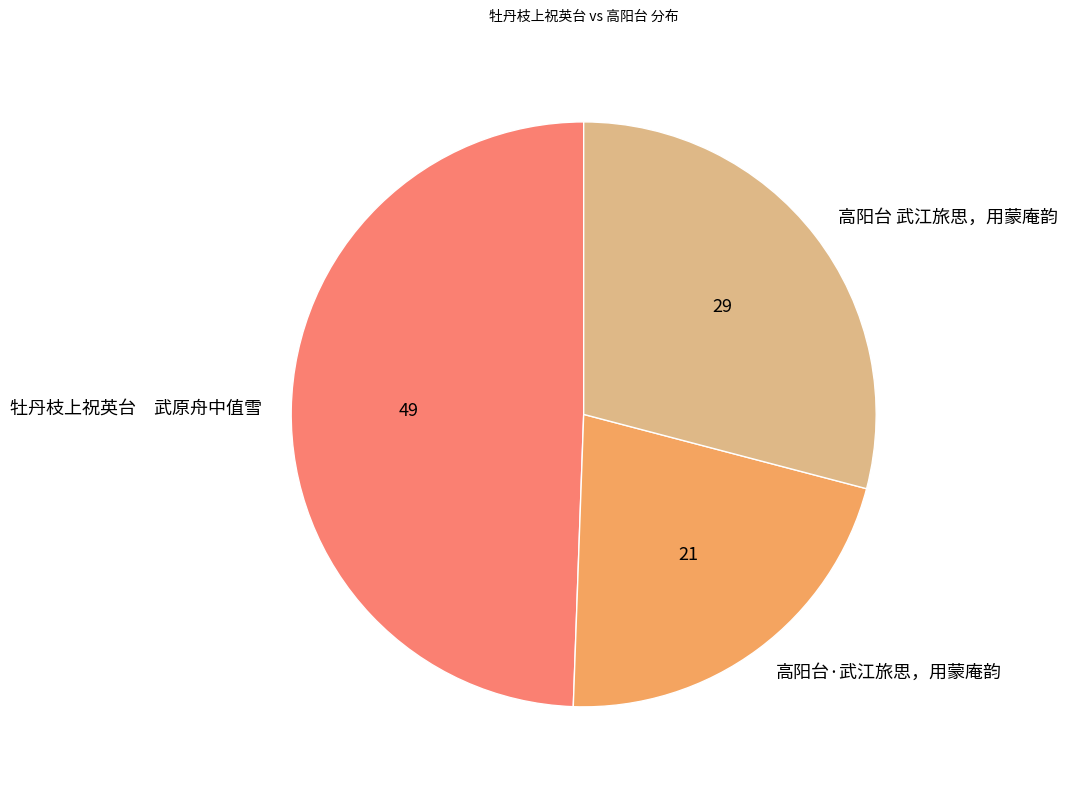

The 高阳台 武江旅思，用蒙庵韵 slice represents 24% of the pie. True or false?

False